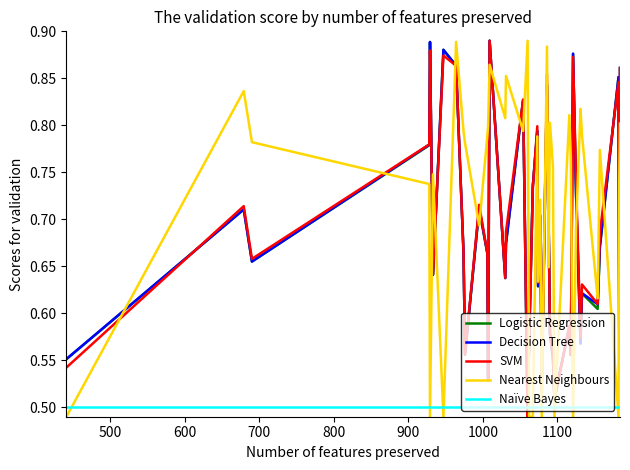

Which series has the largest total across all categories?

Nearest Neighbours